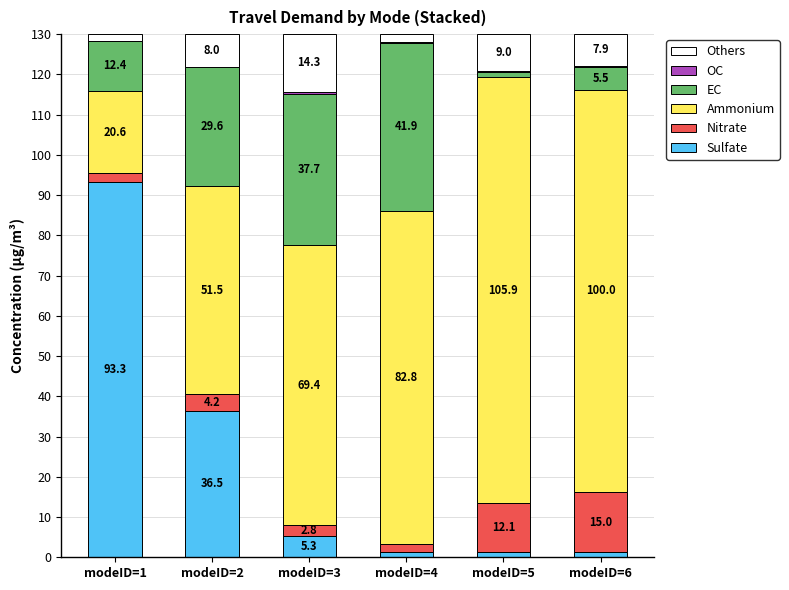

What is the sum of all Sulfate values?

138.8